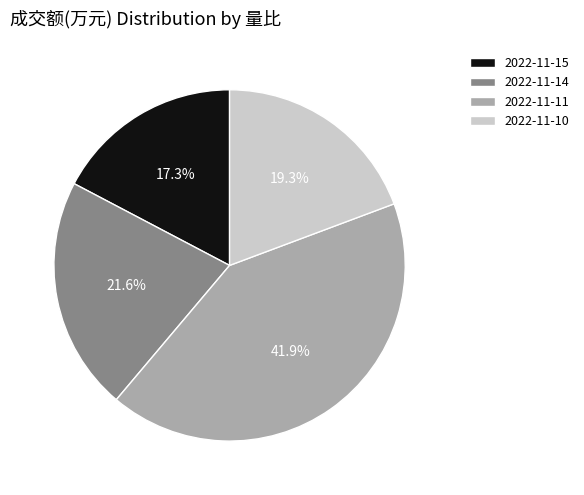

How much of the chart is everything except 2022-11-14?

78.4%